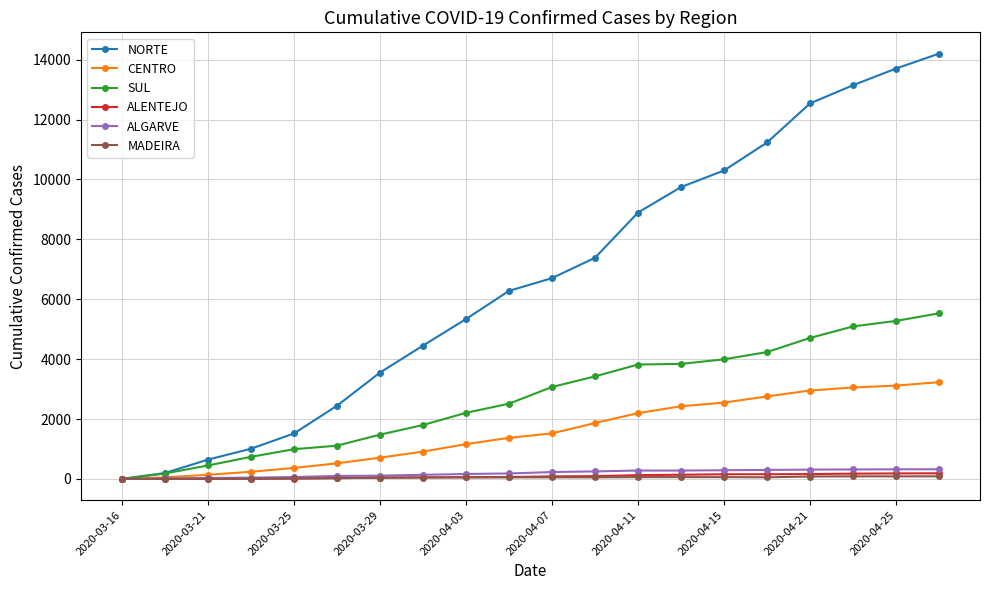

Which series has the widest spread of values?

NORTE